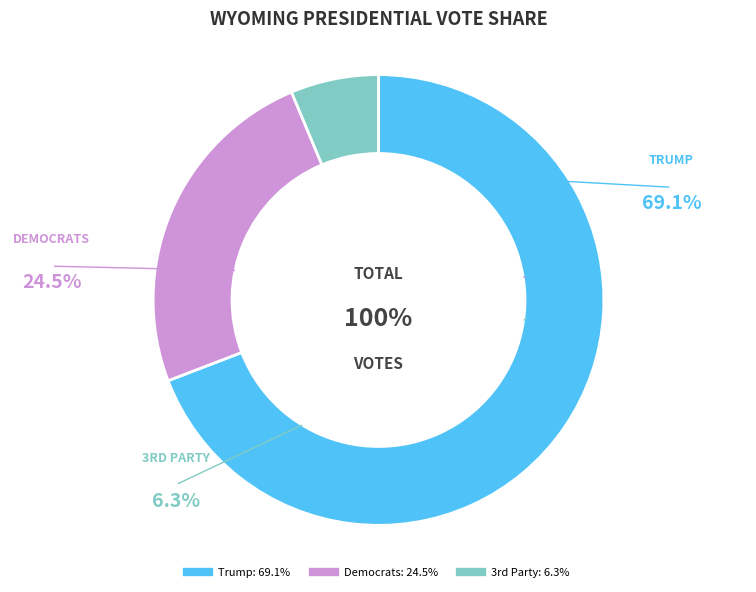

Is it true that Trump is 69% of the pie?

True